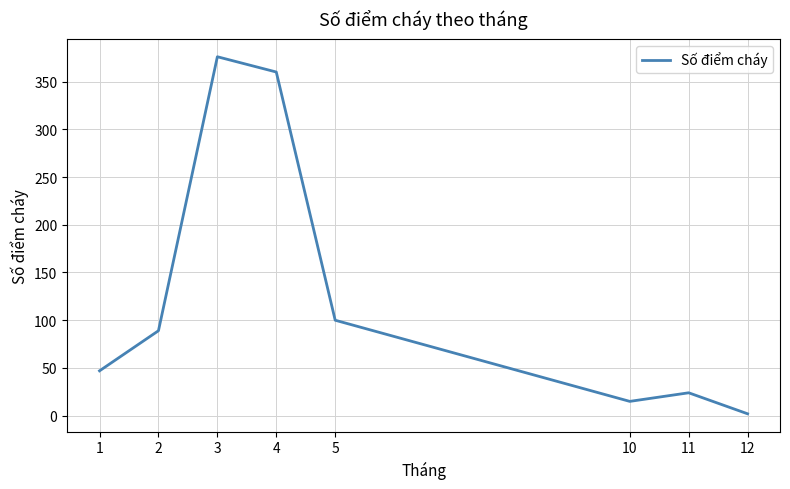

How many lines are shown in the chart?

1